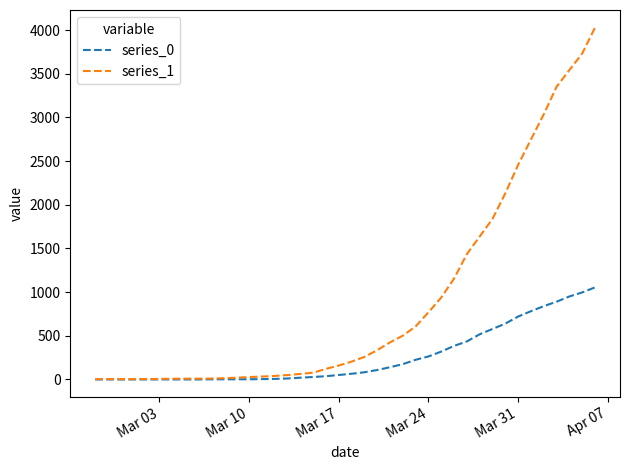

How many values in the series_0 series are below 65?

20